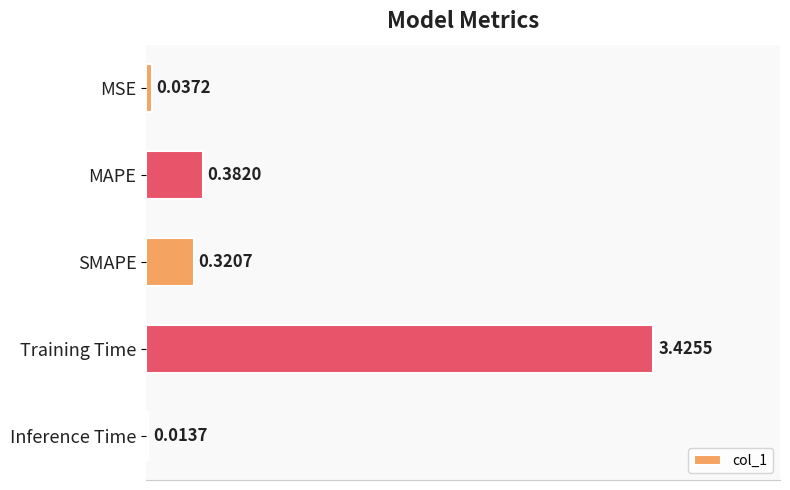

What is the change in value from SMAPE to Training Time?

+3.1